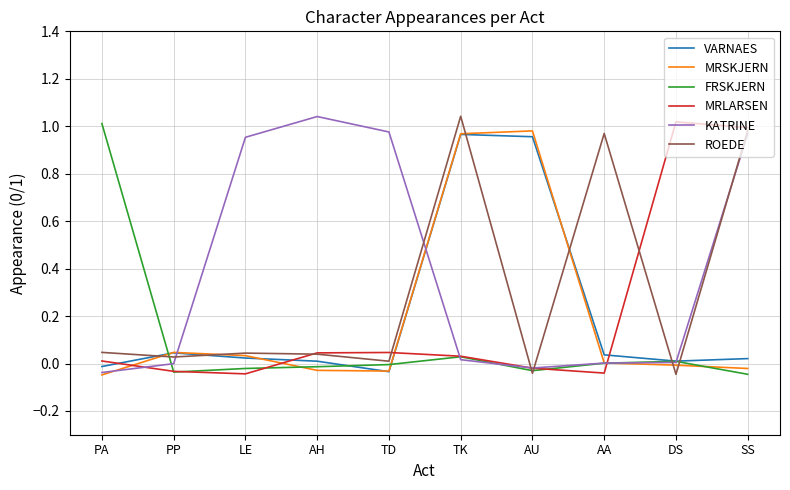

How many categories are shown in the chart?

10